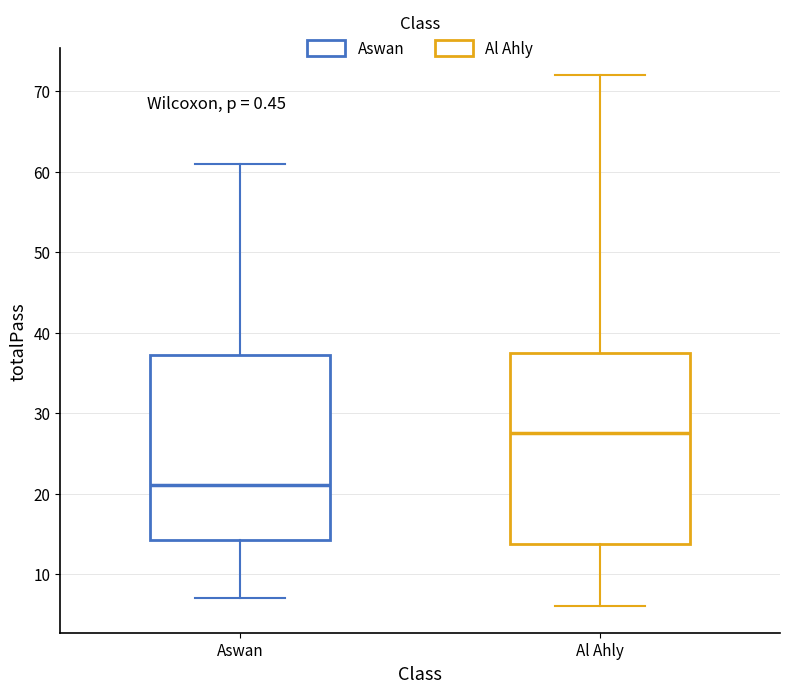

Reading left to right, read every box against the y-axis: the position of its median line, the range the box covers, and the ends of its whiskers. The values are not printed on the chart, so give them approximately, as read against the axis.

Aswan: median 21, box 14 to 37, whiskers 7 to 61
Al Ahly: median 28, box 14 to 38, whiskers 6 to 72